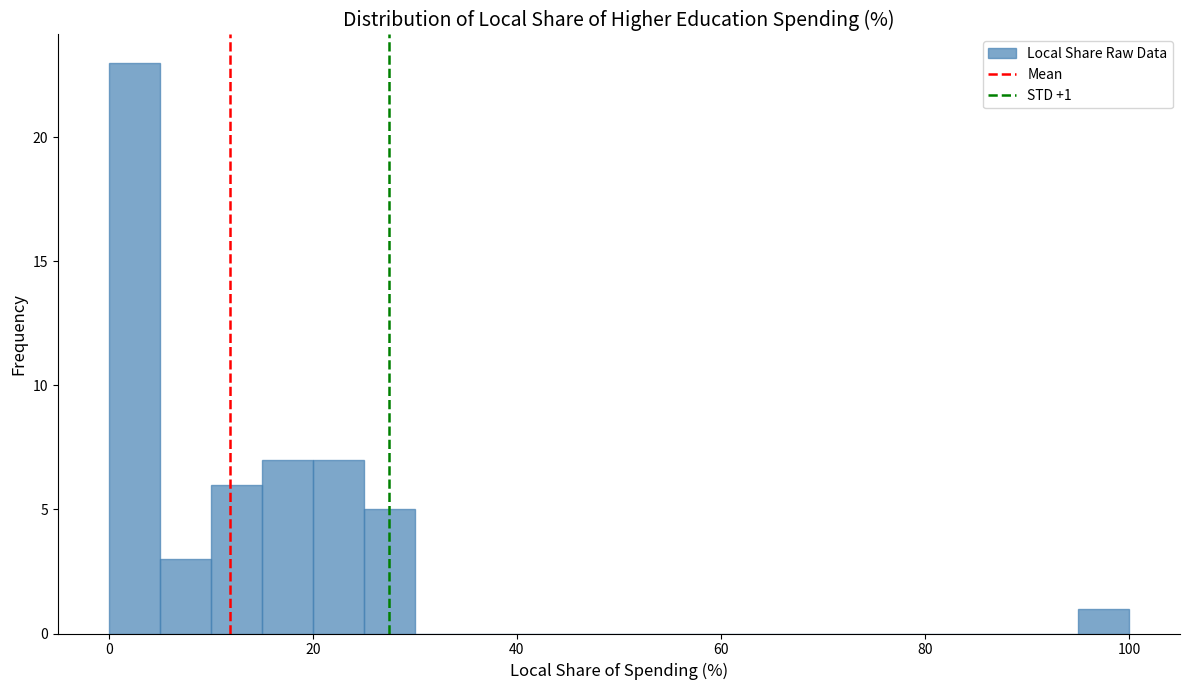

Around what value on the x-axis is the tallest bar? Give the approximate position of its centre, as read against the axis.

2